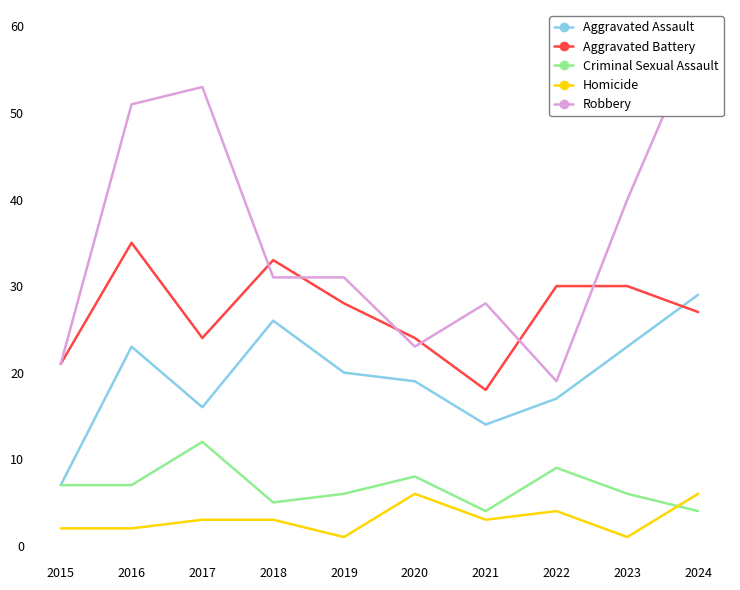

True or false: Aggravated Assault has more than 0 points higher than both neighbors.

True